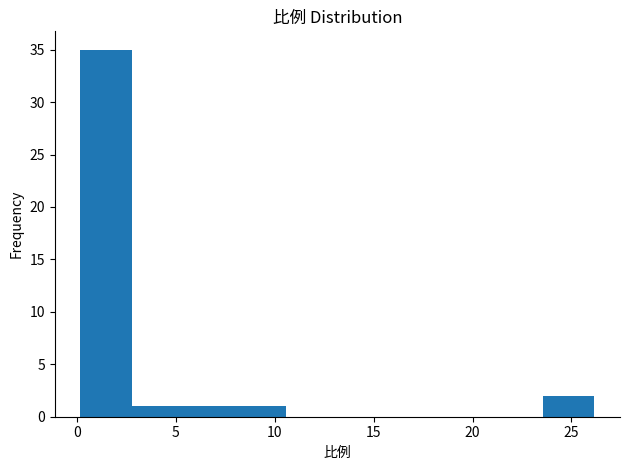

What is the height of the bar covering 8.0 to 10.5 on the x-axis? Neither the bar edges nor the heights are printed on the chart, so give them approximately, as read against the axes.

1